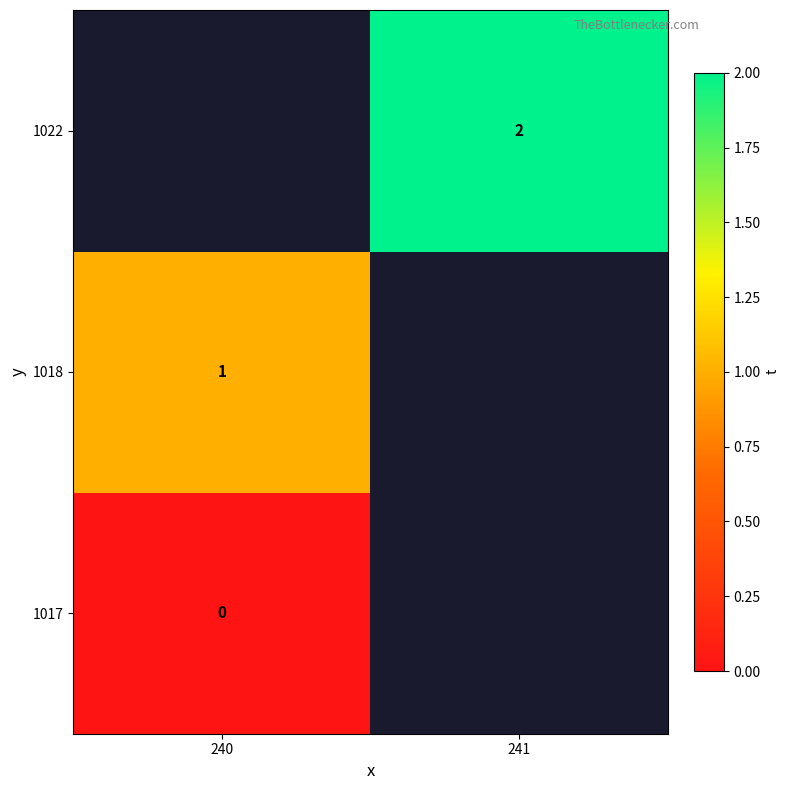

Is it true that 1018 equals 1 at 240?

True